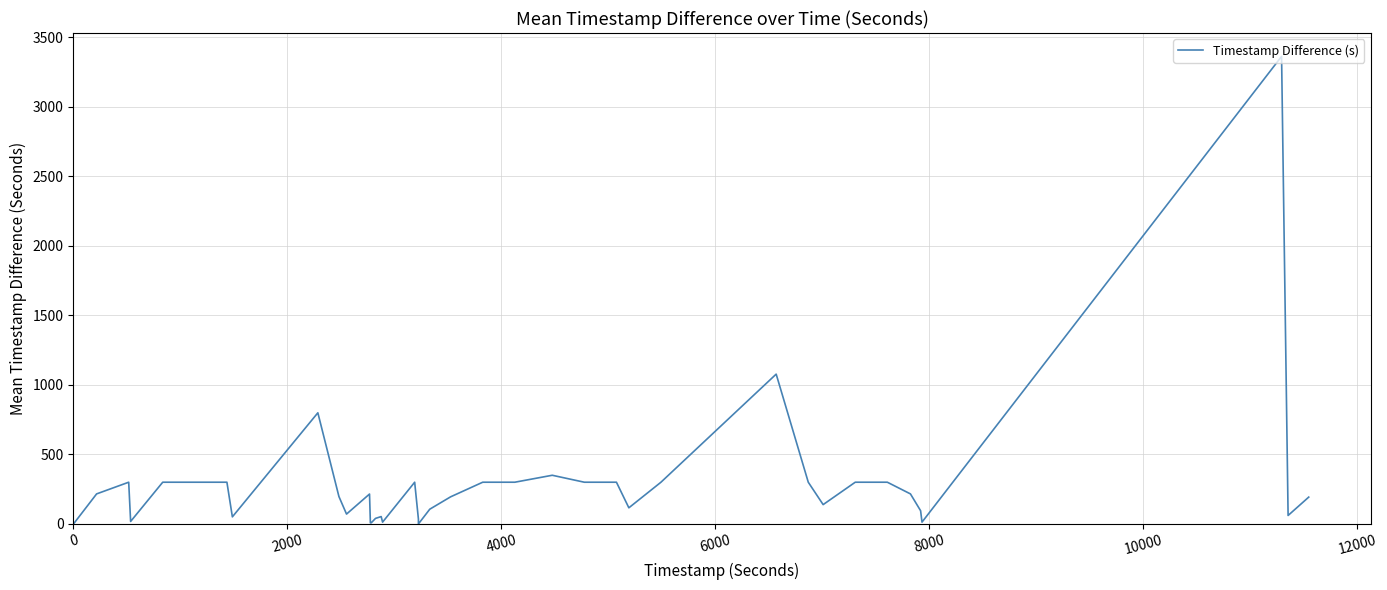

What is the sum of all values?

11546